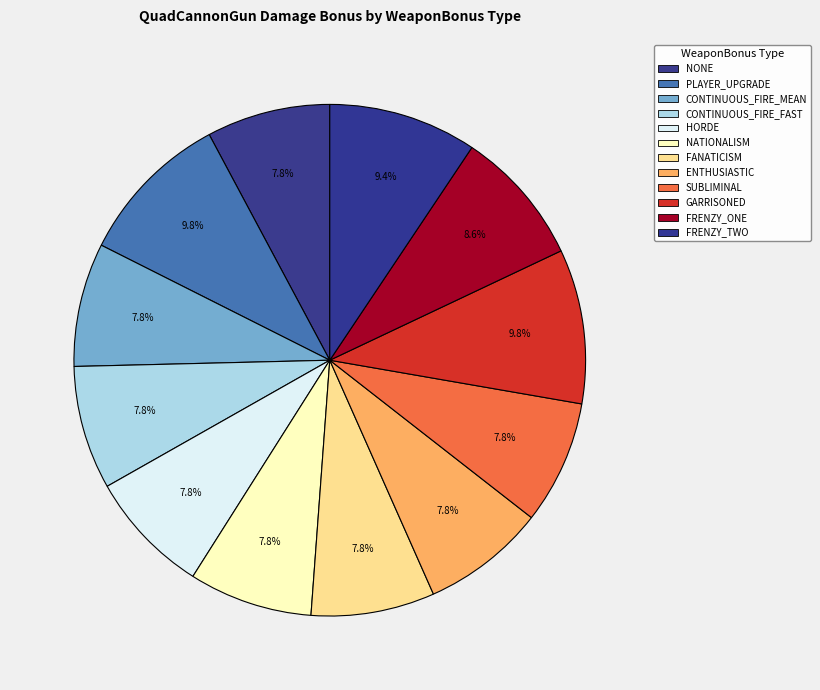

Count the number of slices in the pie.

12